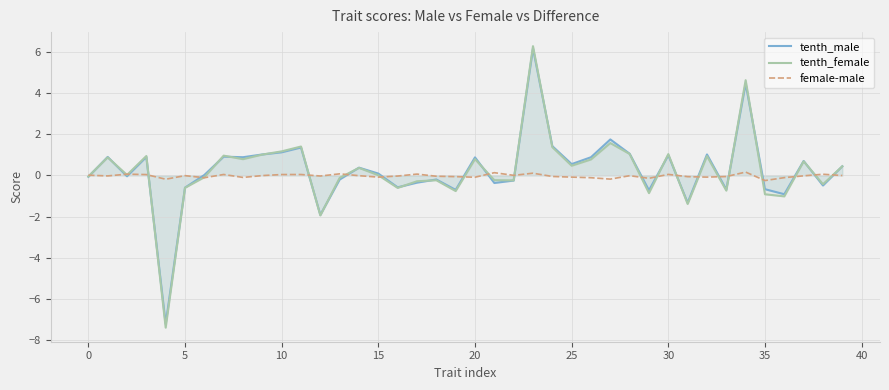

What is the difference between the second highest and second lowest values in the tenth_female series?

6.6